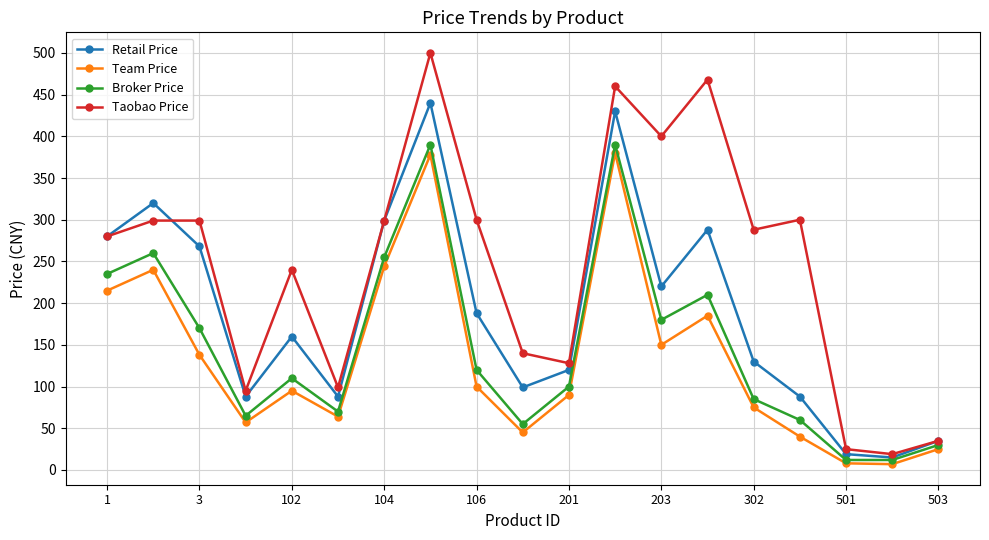

Which series has the largest total across all categories?

Taobao Price